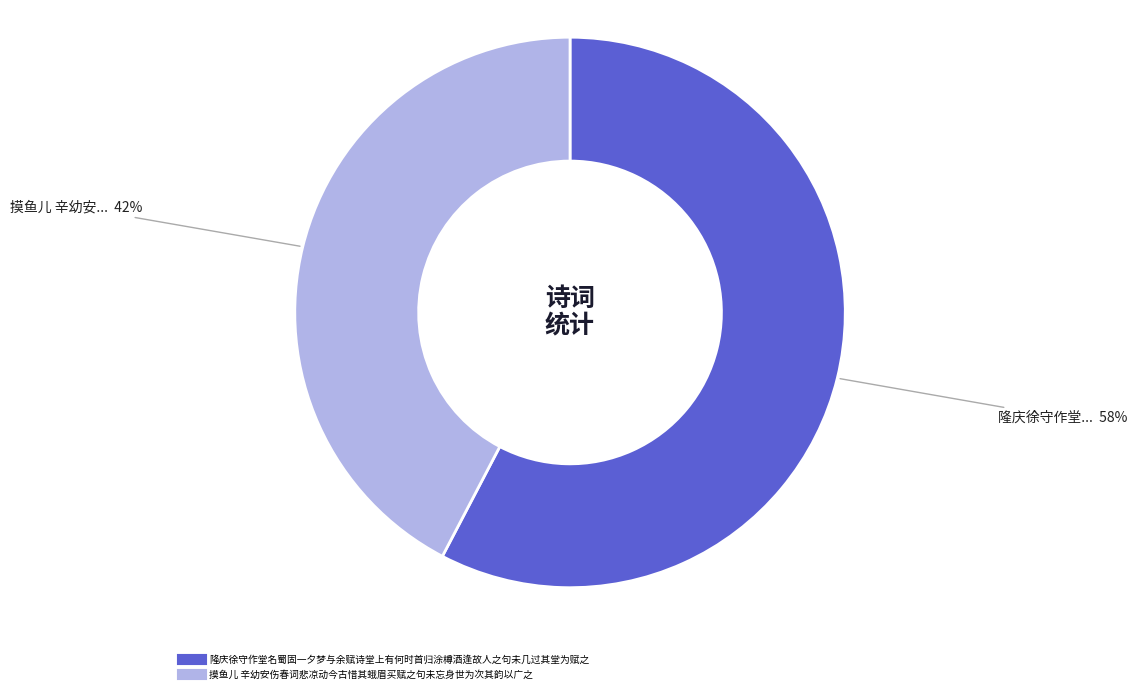

Which has a higher value, 摸鱼儿 辛幼安伤春词悲凉动今古惜其蛾眉买赋之句未忘身世为次其韵以广之 or 隆庆徐守作堂名蜀固一夕梦与余赋诗堂上有何时首归涂樽酒逢故人之句未几过其堂为赋之?

隆庆徐守作堂名蜀固一夕梦与余赋诗堂上有何时首归涂樽酒逢故人之句未几过其堂为赋之